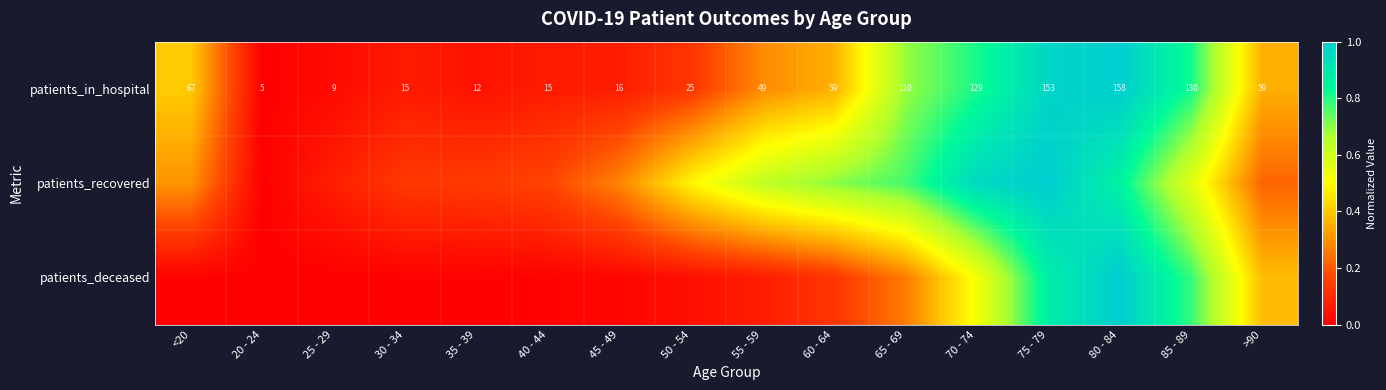

At which label does patients_in_hospital reach its minimum?

20 - 24